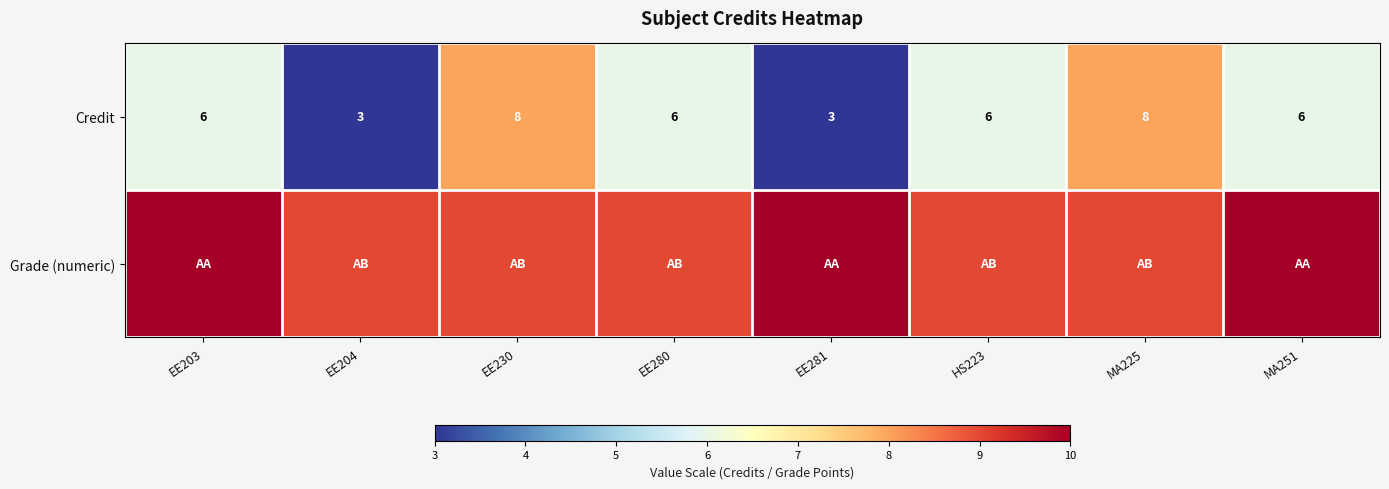

How many data points in Credit are less than 6?

2